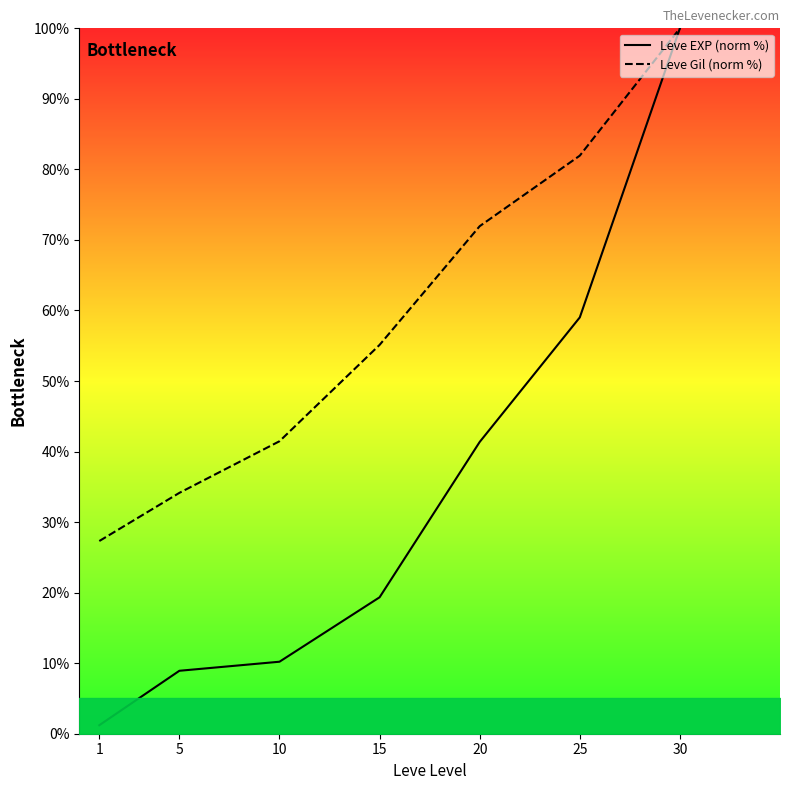

Reading left to right, what are all the values shown in this chart?

Leve EXP (norm %): 1.2	8.9	10.2	19.3	41.4	59.0	100.0
Leve Gil (norm %): 27.3	34.1	41.5	55.1	72.0	82.0	100.0